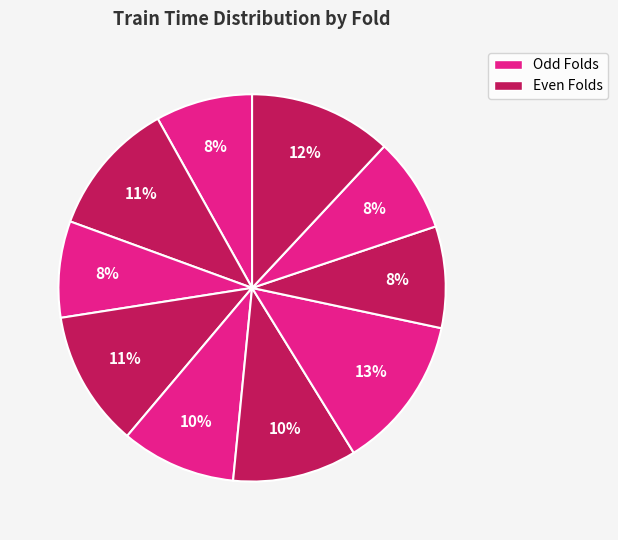

How many slices are in this pie chart?

10